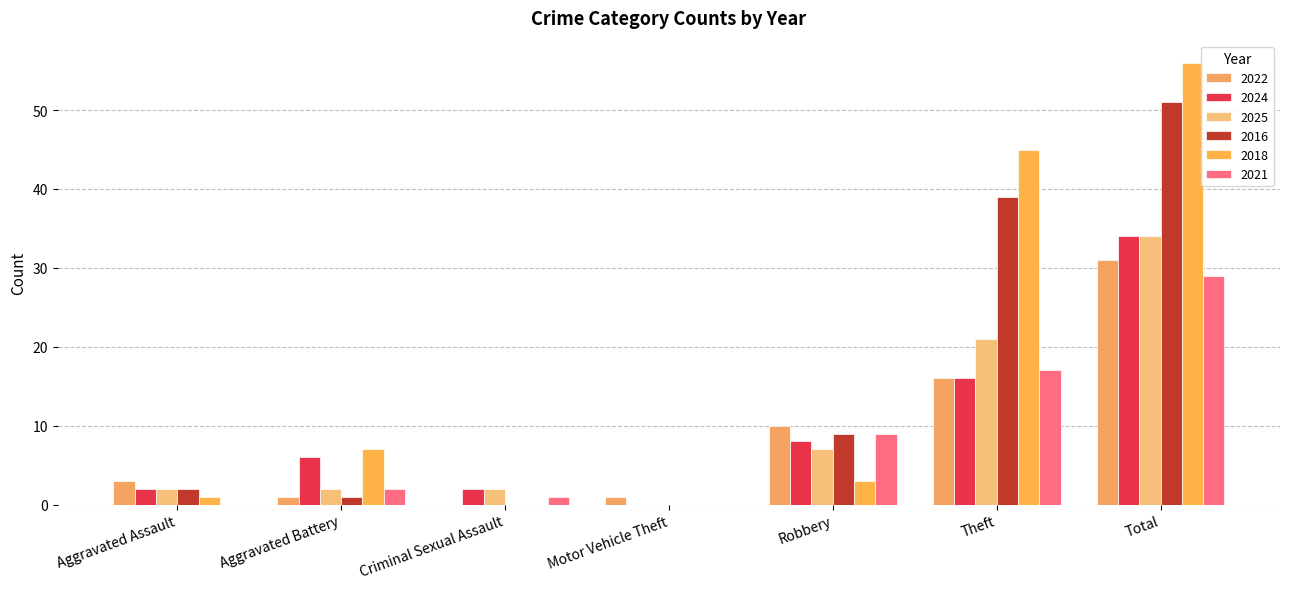

What is the difference between the 2018 values at Aggravated Assault and Motor Vehicle Theft?

1